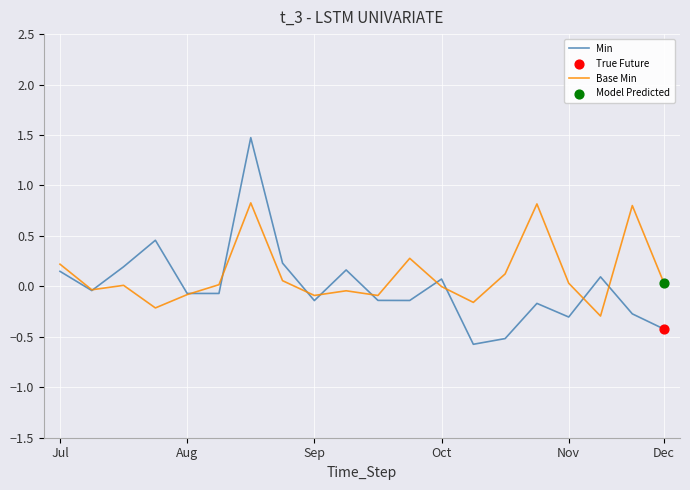

Which series has the widest spread of values?

Min